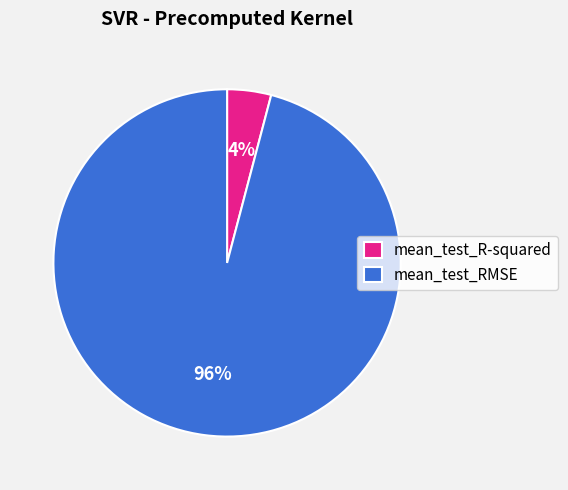

True or false: mean_test_RMSE accounts for 96% of the total.

True